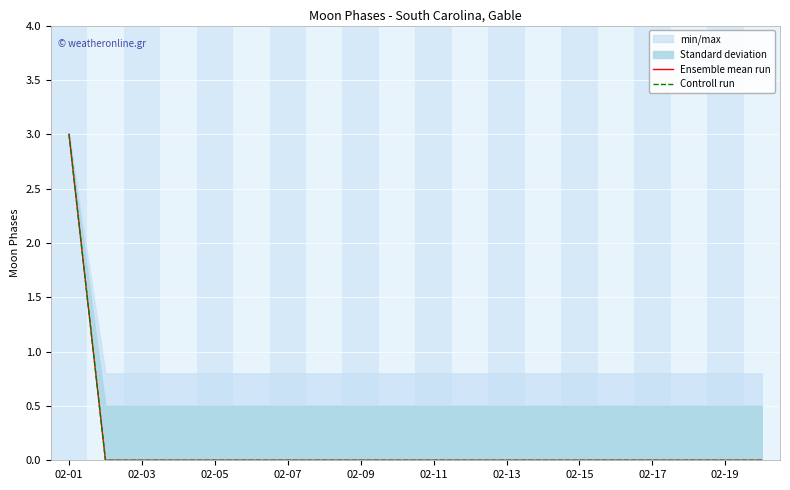

Count the Controll run values in the range 0 to 1.

19